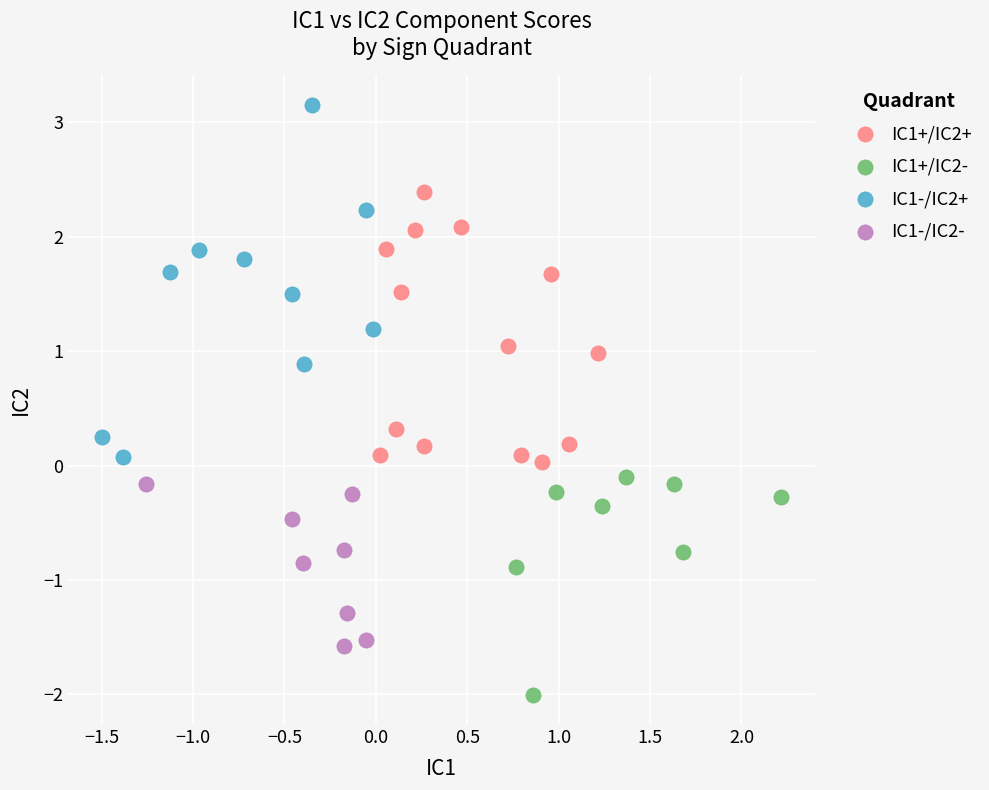

Which series reaches the maximum Y coordinate?

IC1-/IC2+